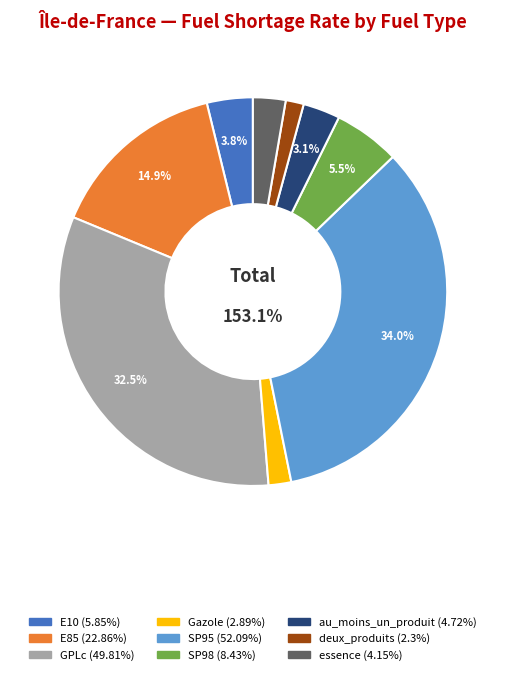

What percentage is NOT represented by SP95?

66.0%